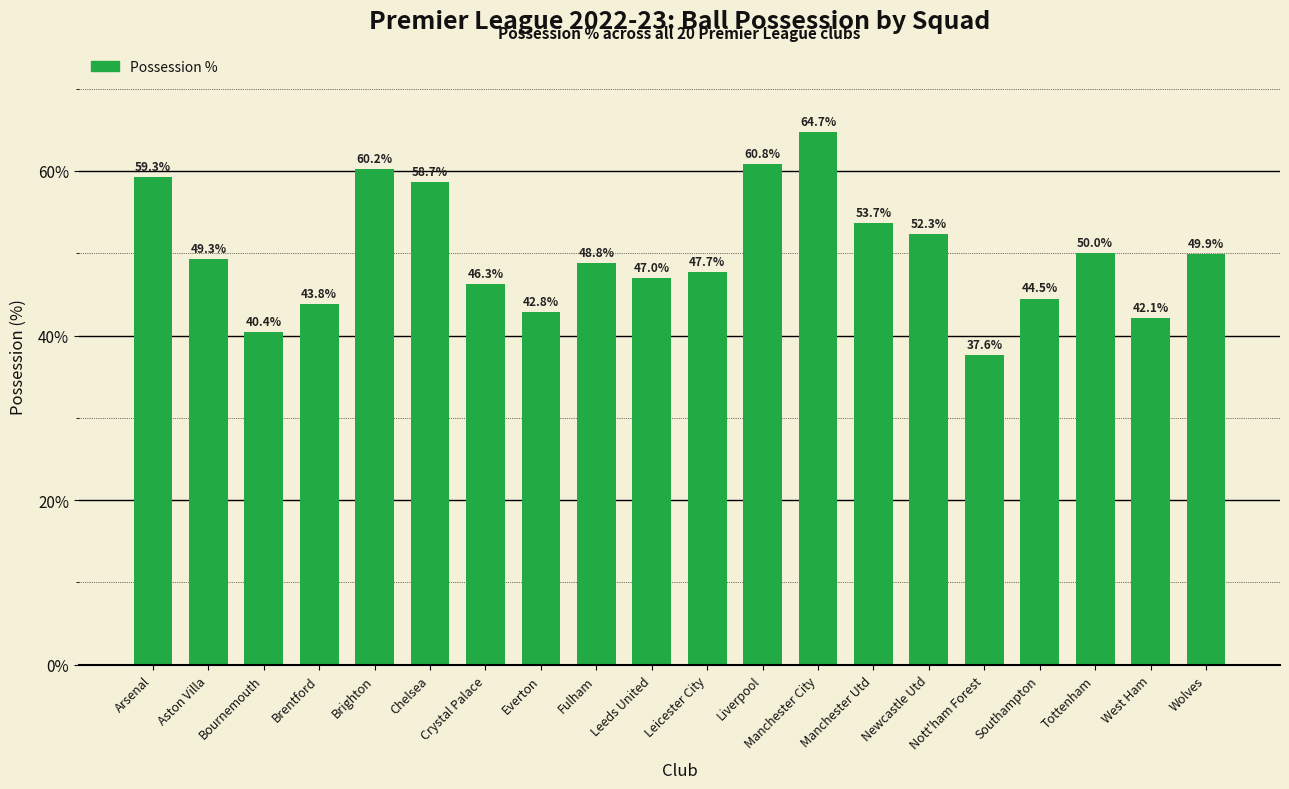

Count the number of data series in this chart.

1